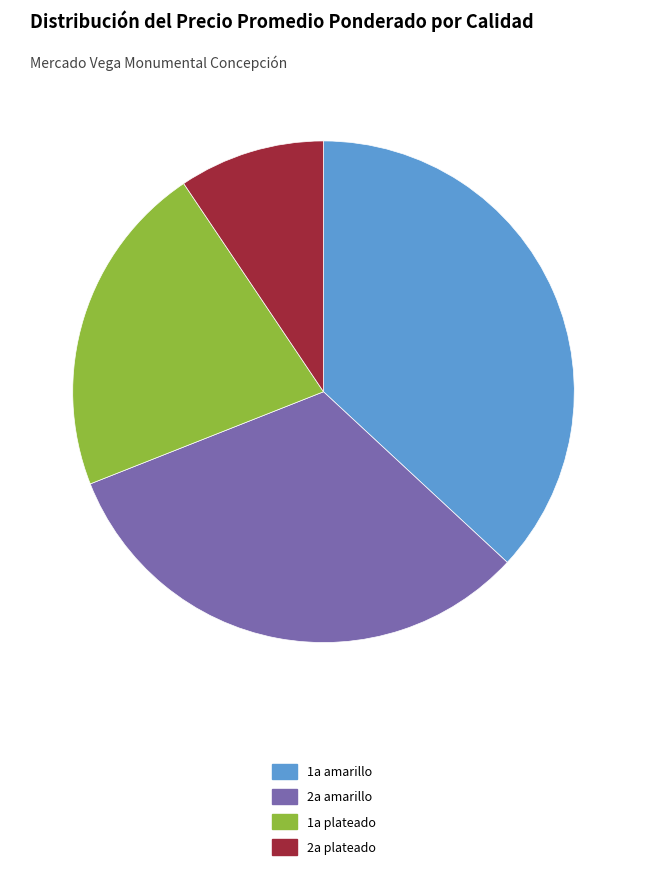

Count the number of slices in the pie.

4